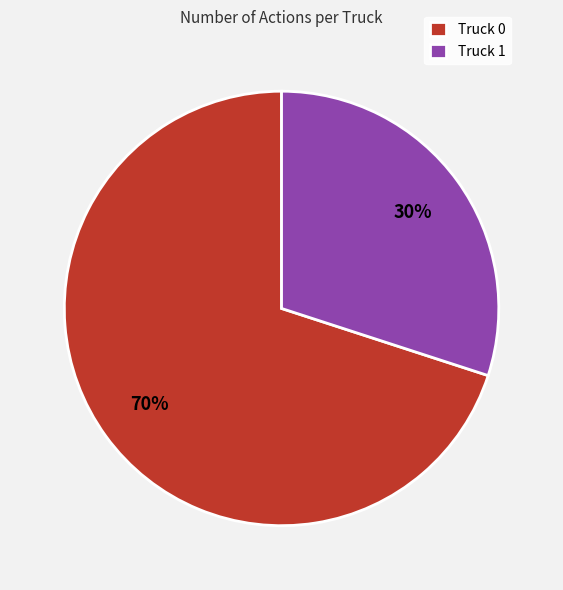

Rank the categories by value from lowest to highest.

Truck 1, Truck 0